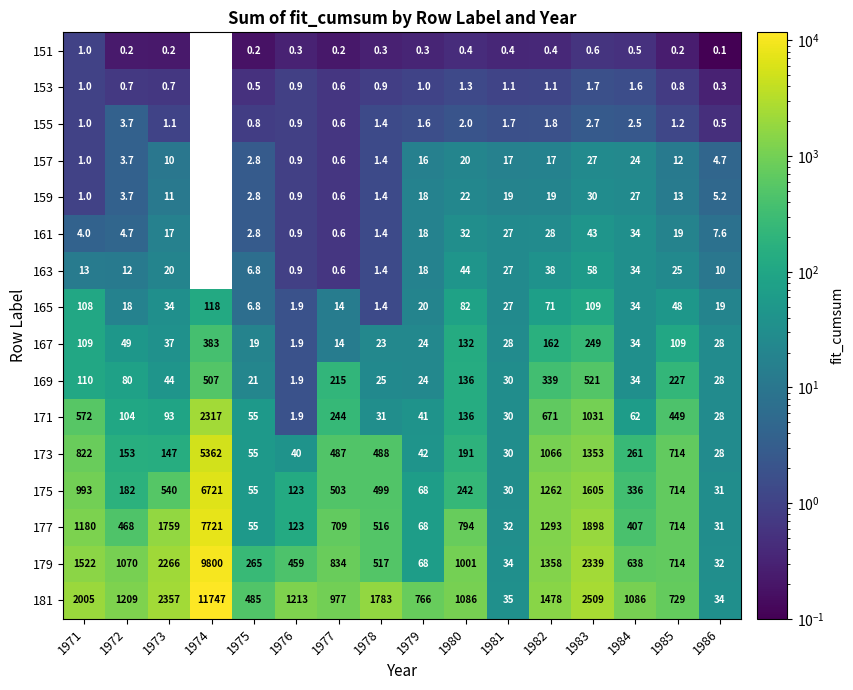

What is the highest value of the 169 series?

521.0